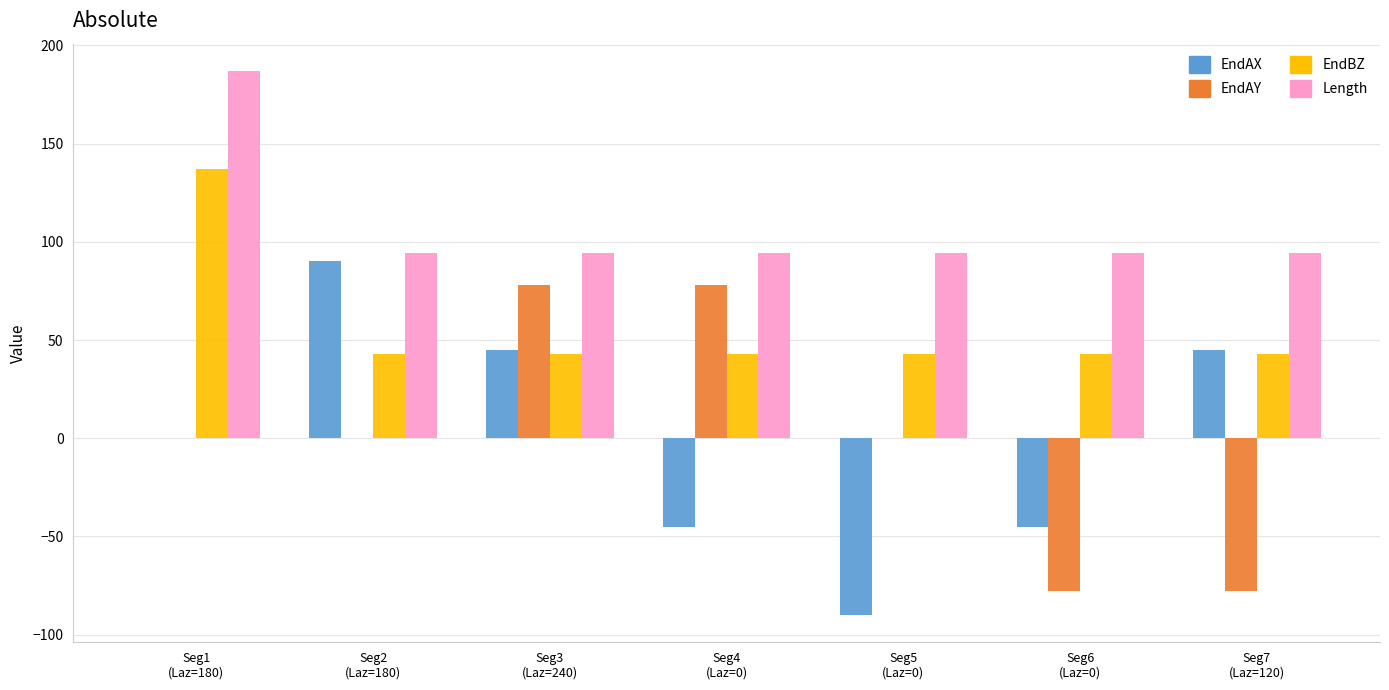

Is the value of EndAY at Seg5
(Laz=0) greater than the value of EndBZ at Seg6
(Laz=0)?

No